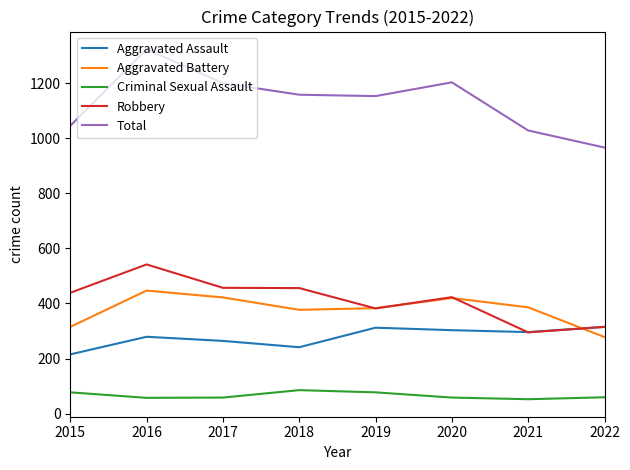

What value does the Total series have at 2018?

1159